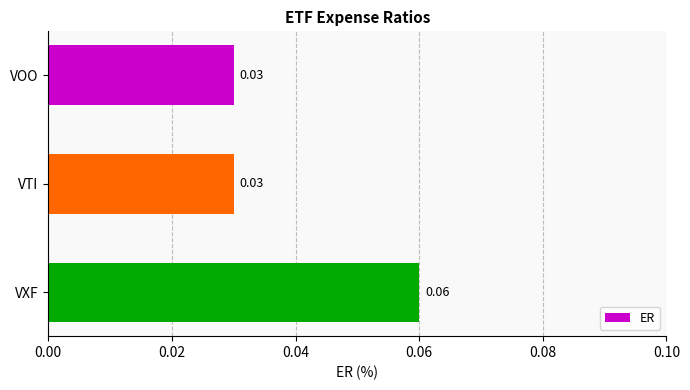

Which category has the highest value across all series?

VXF